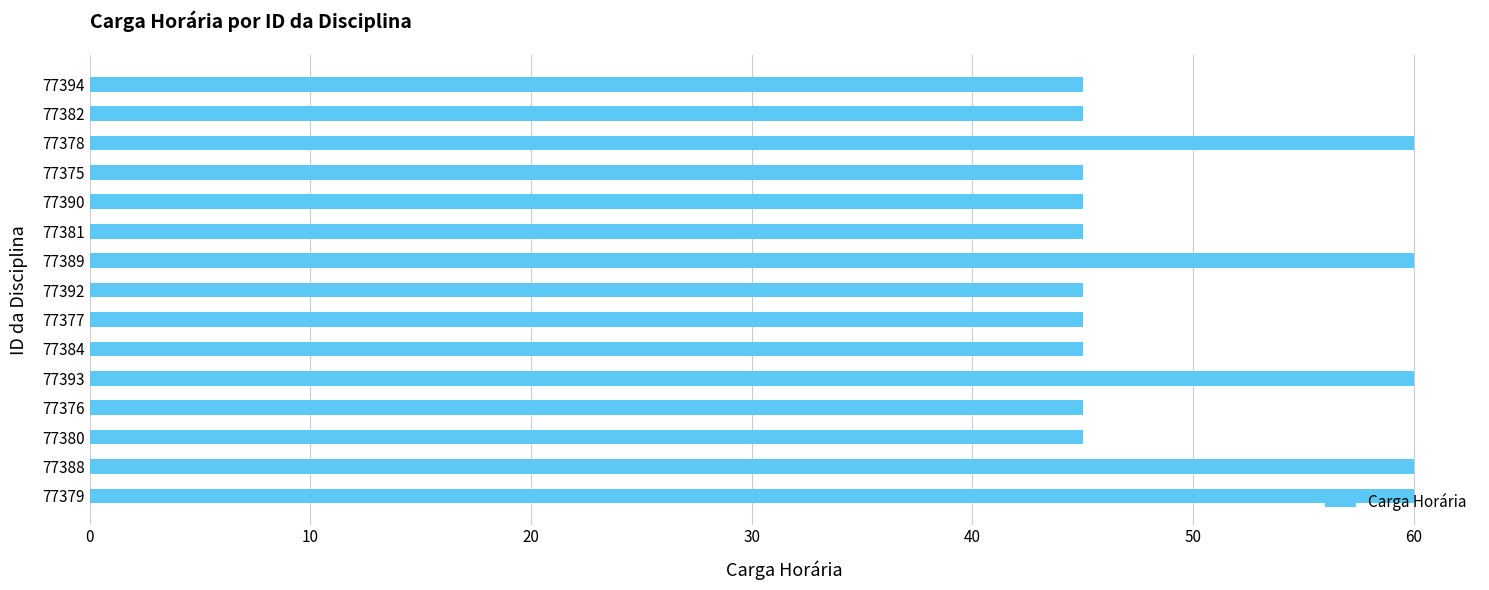

The value at 77388 is 60. True or false?

True